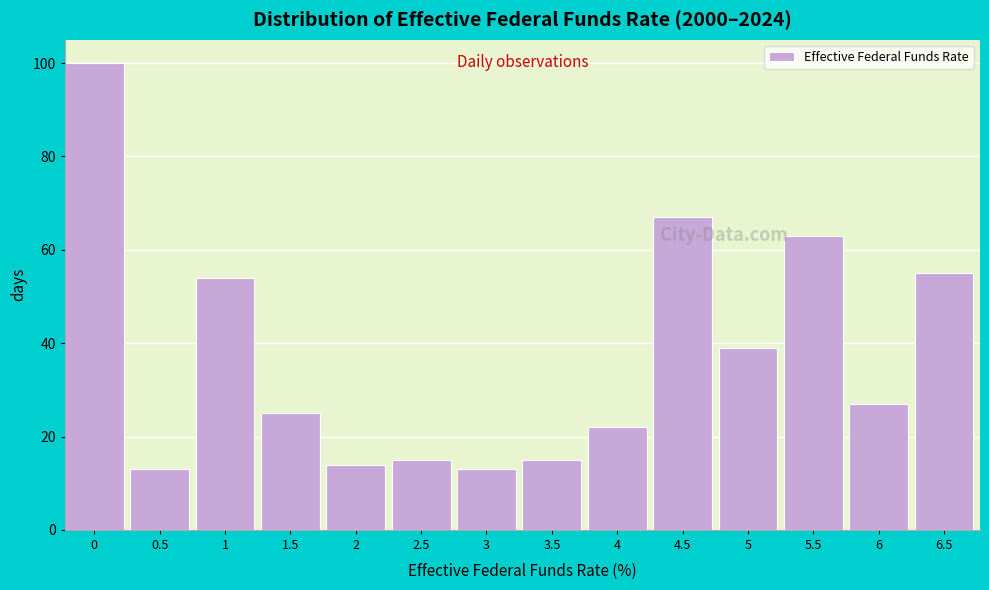

Reading left to right, transcribe all the data shown in this chart.

100	13	54	25	14	15	13	15	22	67	39	63	27	55